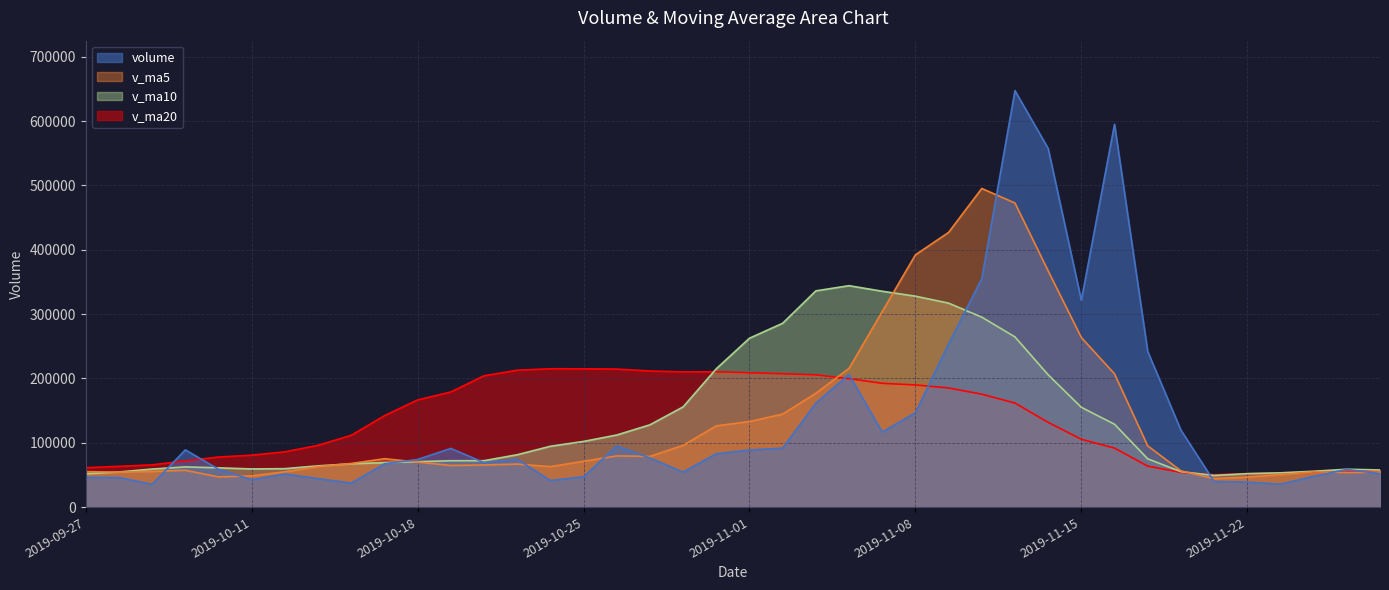

What is the total value across all series at 2019-11-28?

221725.6